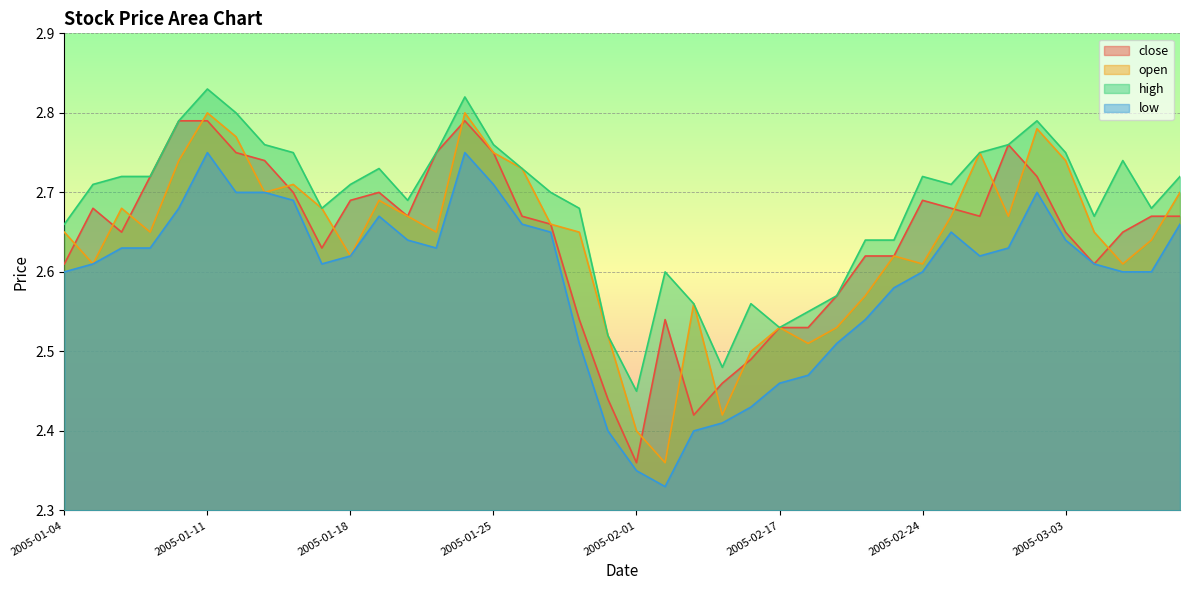

At which label is open closest to 2?

2005-02-02